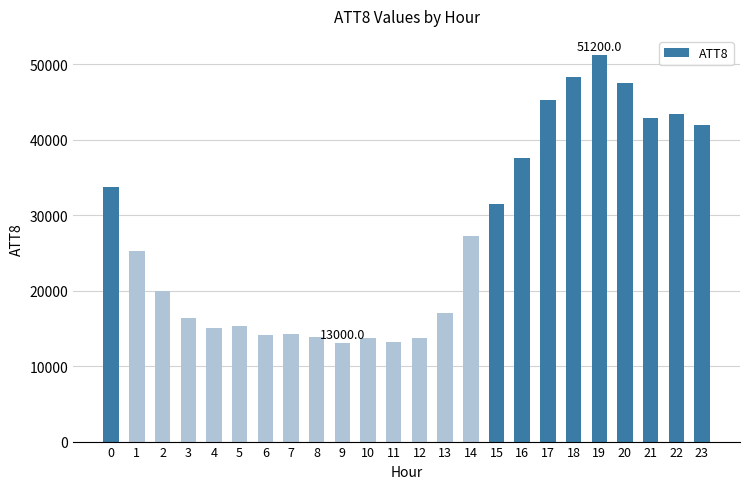

What is the value of the 1st bar from the left?

33800